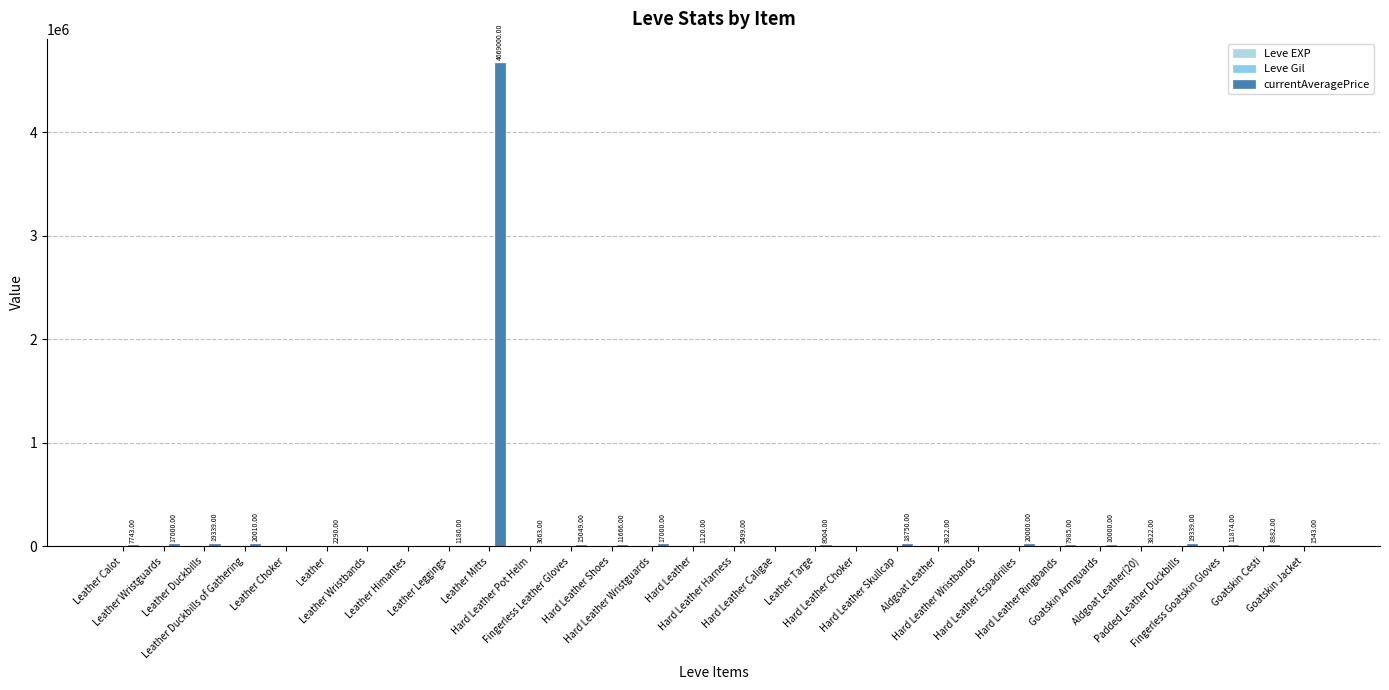

Are the bars horizontal?

No